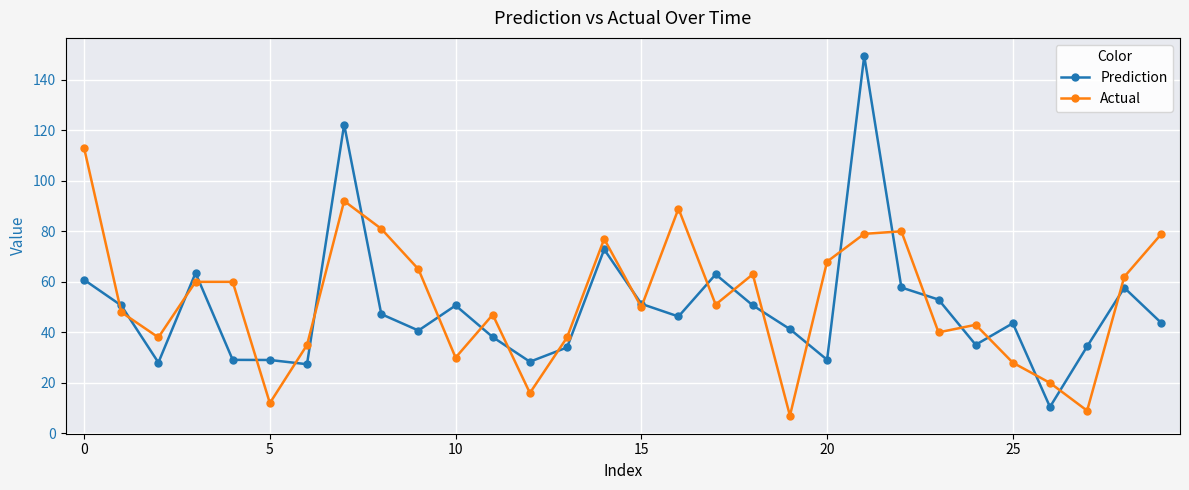

List the series in order of their peak value, highest first.

Prediction, Actual